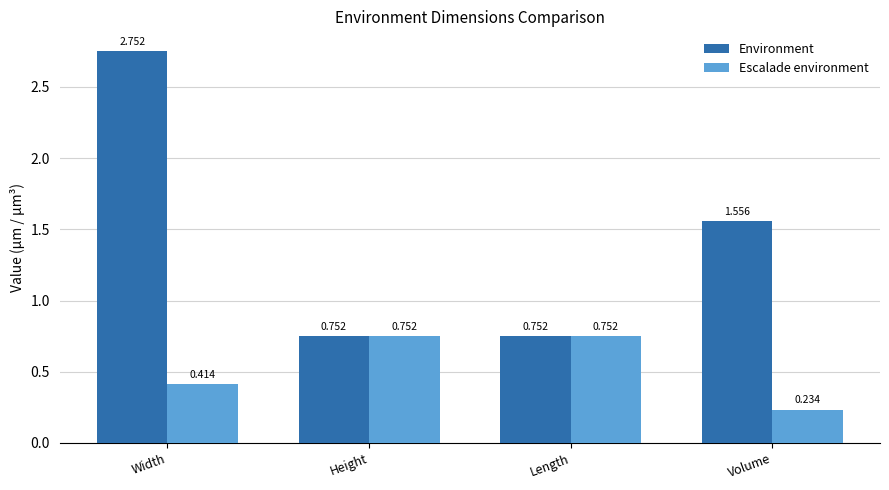

What is the difference between the maximum and minimum values in the Escalade environment series?

0.5